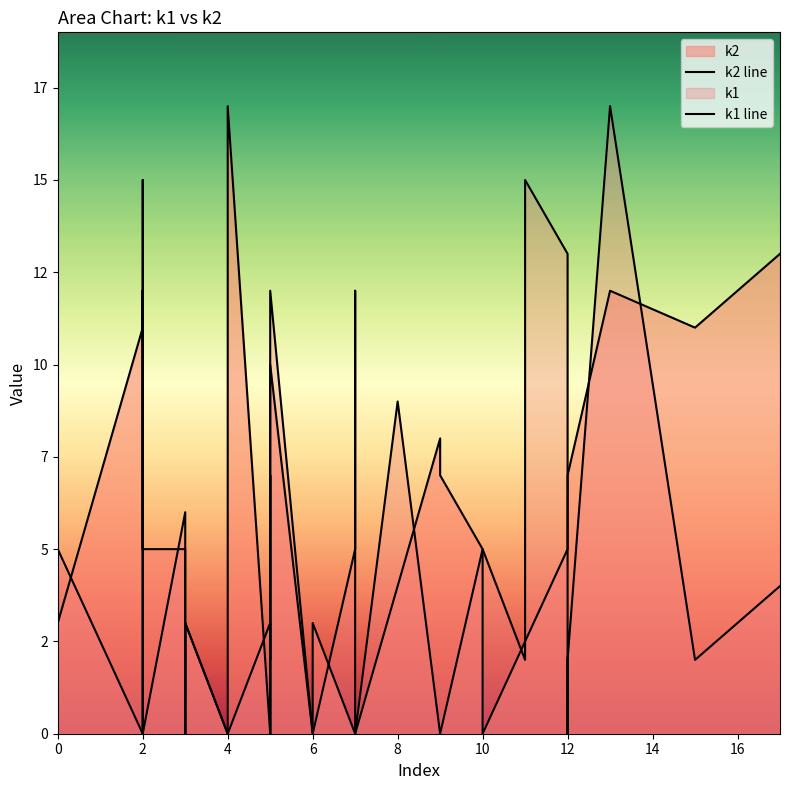

Which series ends up on top after the final intersection of k2 line and k1 line?

k2 line